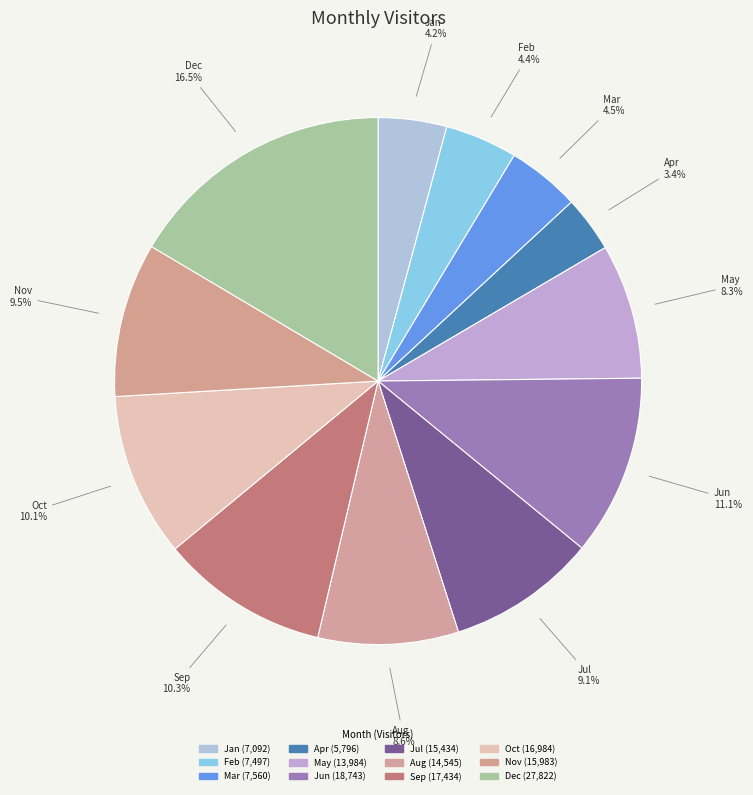

Is there a majority slice in this chart?

No